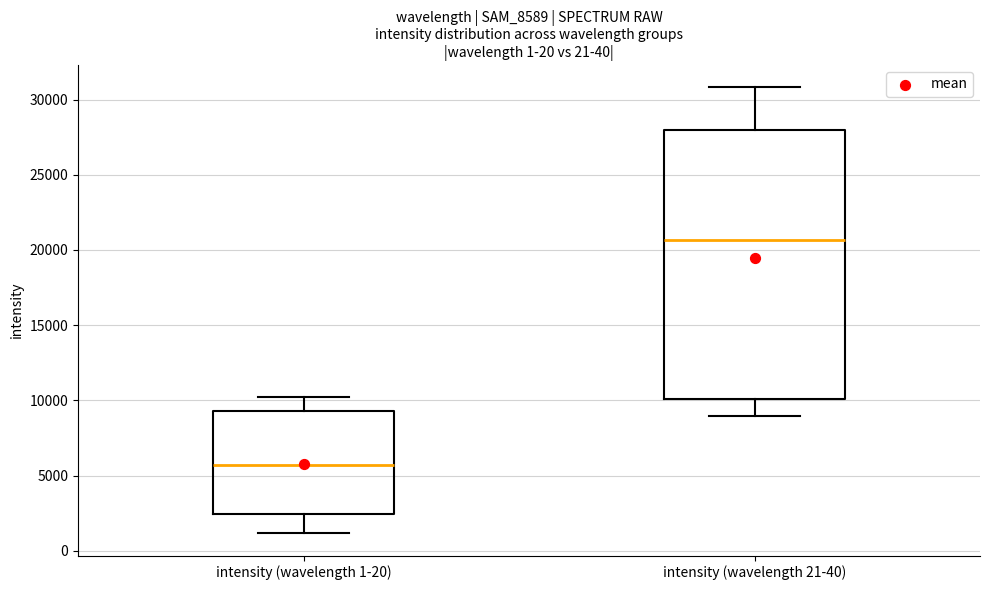

Which box has the lowest median line?

intensity (wavelength 1-20)